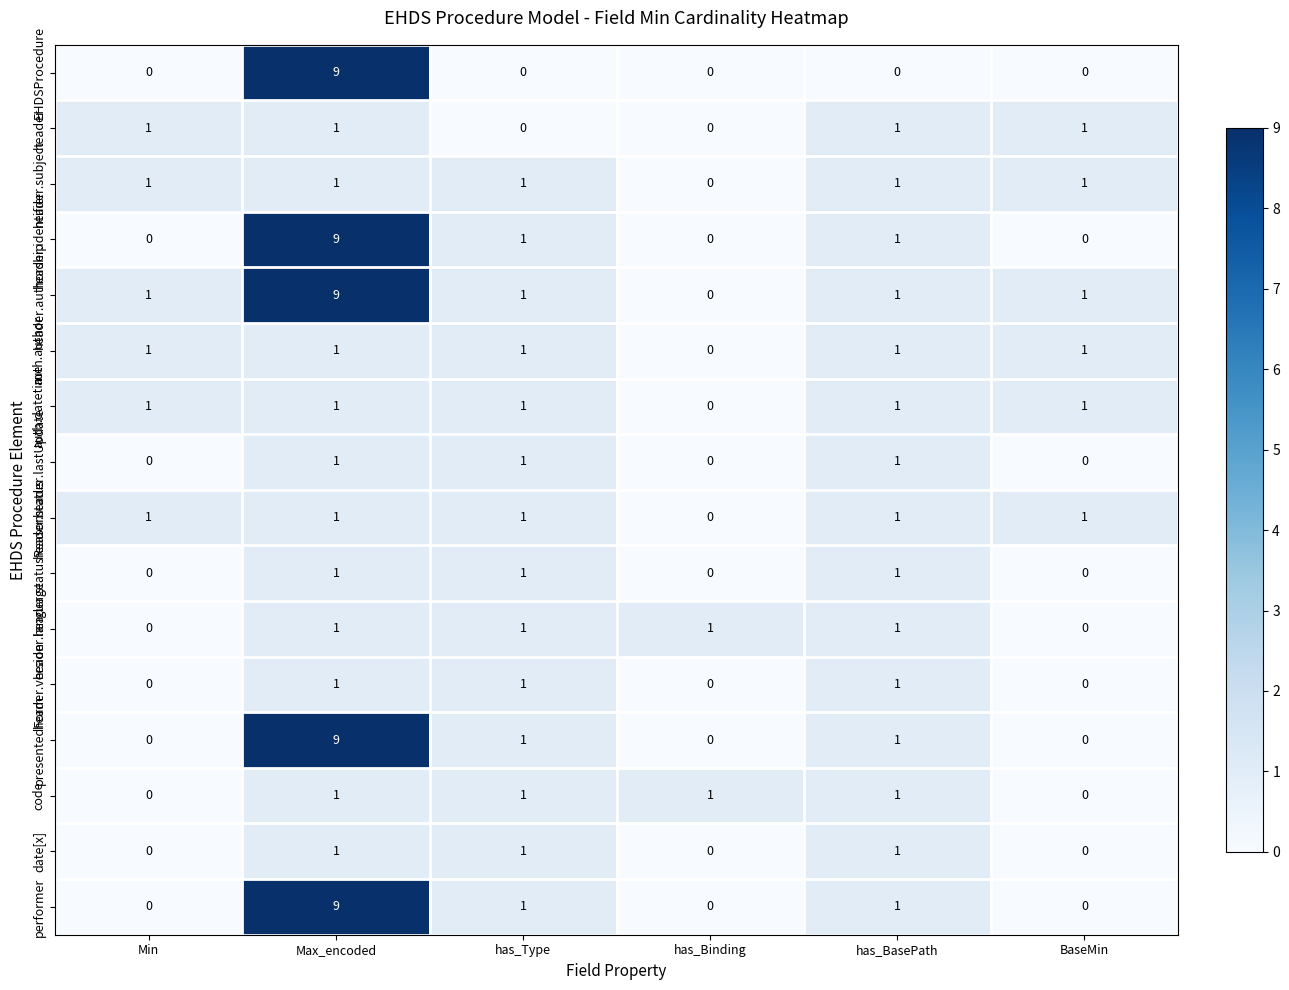

How many categories are shown in the chart?

6